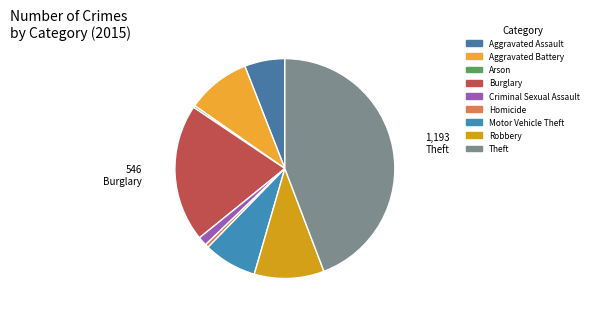

What is the change in value from Burglary to Theft?

+647